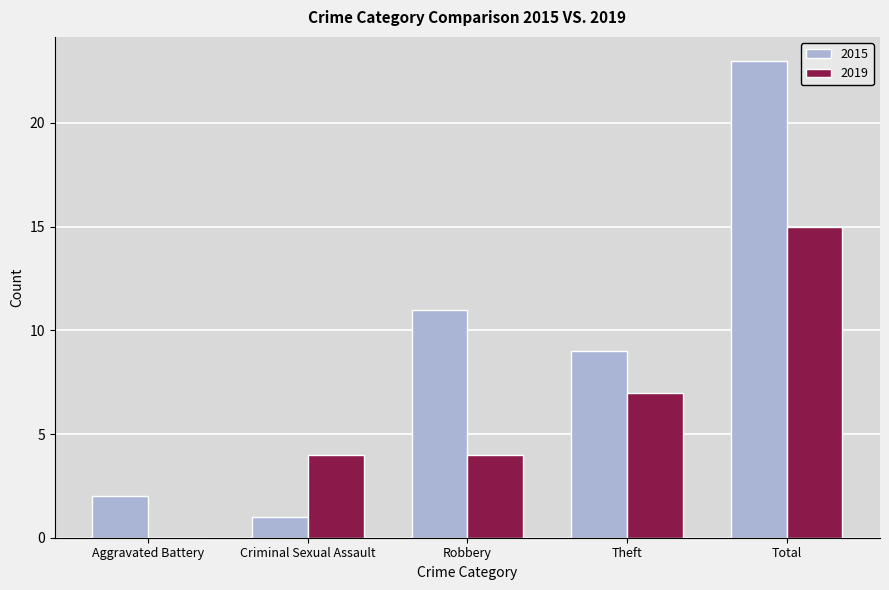

What is the sum of the 2015 values at Total and Robbery?

34